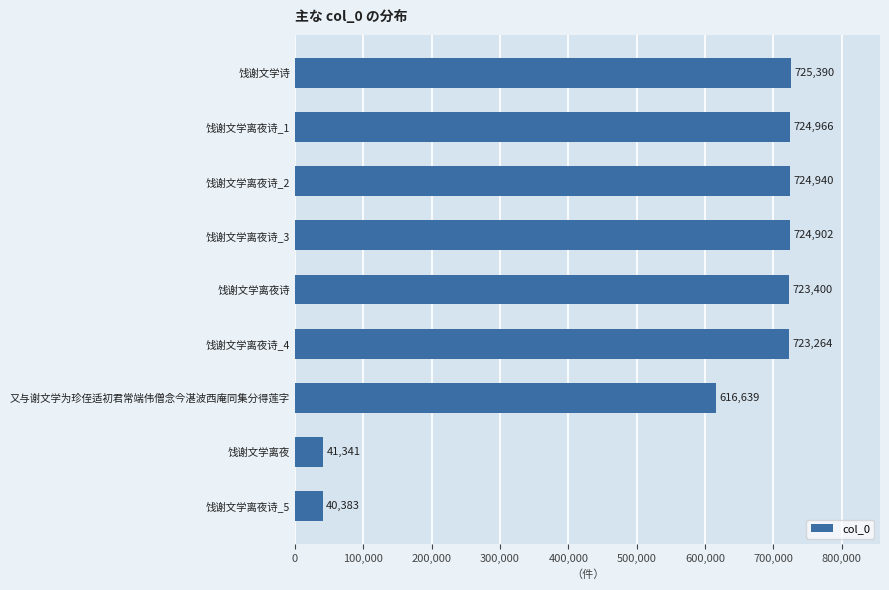

How many bars are there in total?

9